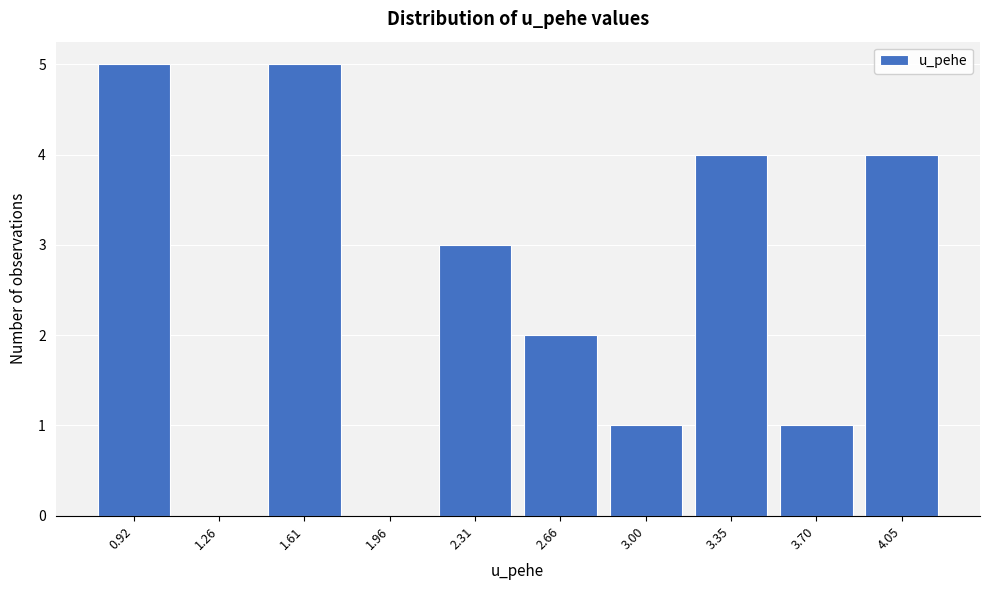

Reading left to right, transcribe all the data shown in this chart.

0.92=5	1.26=0	1.61=5	1.96=0	2.31=3	2.66=2	3.00=1	3.35=4	3.70=1	4.05=4